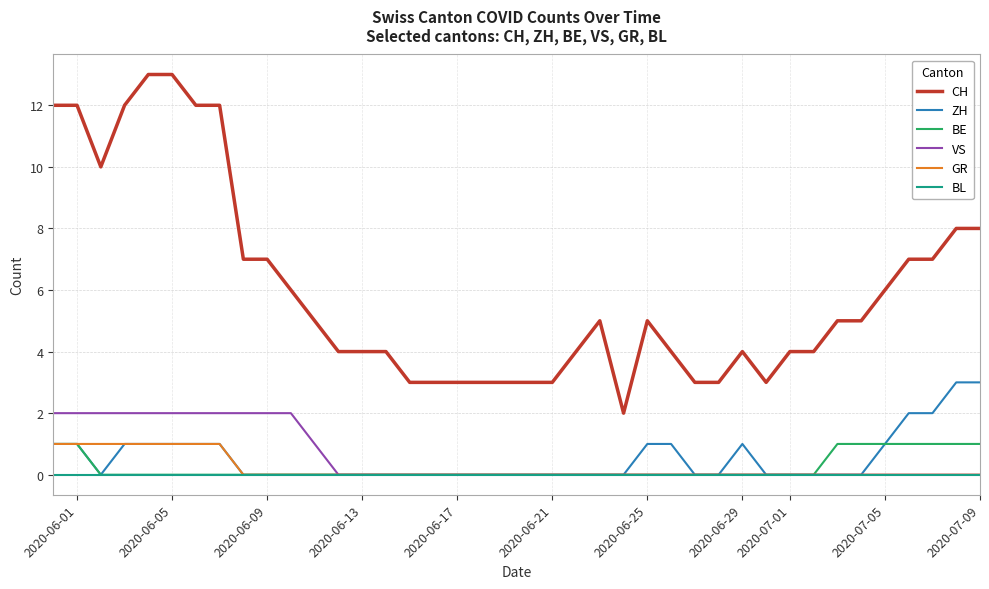

Does the chart have visible grid lines?

Yes